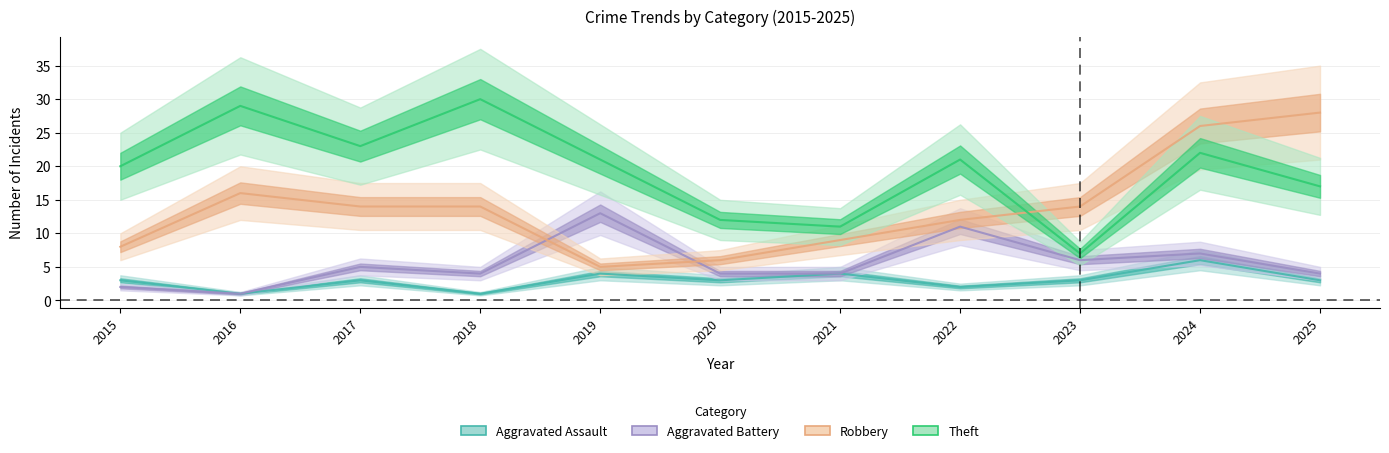

What is the spread (max minus min) of values at 2024?

20